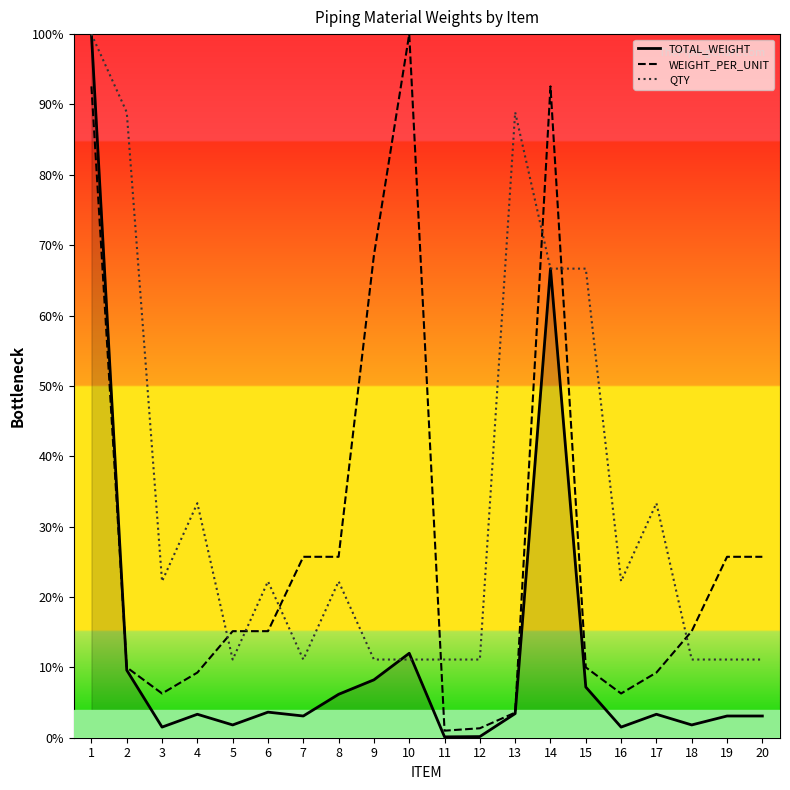

True or false: TOTAL_WEIGHT has a value of 0.1 at 2.

True